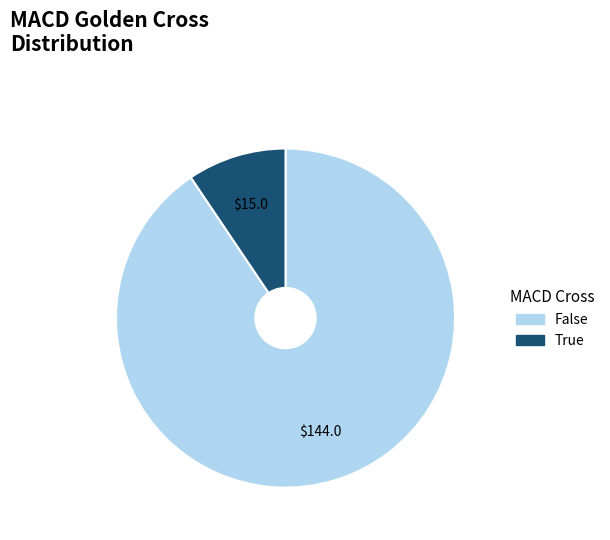

Is there a majority slice in this chart?

Yes